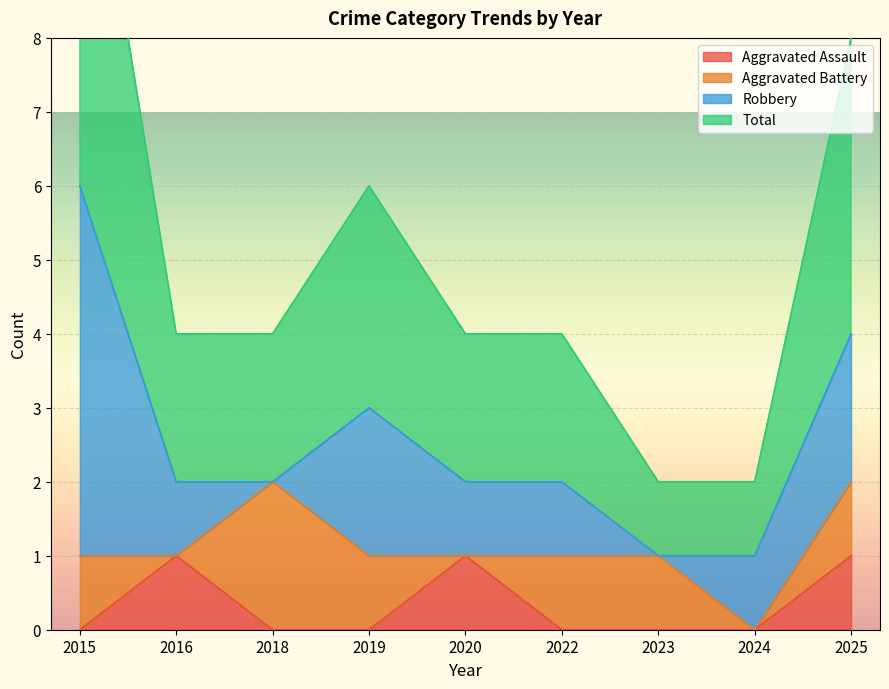

At which category is the sum across all series the highest?

2015